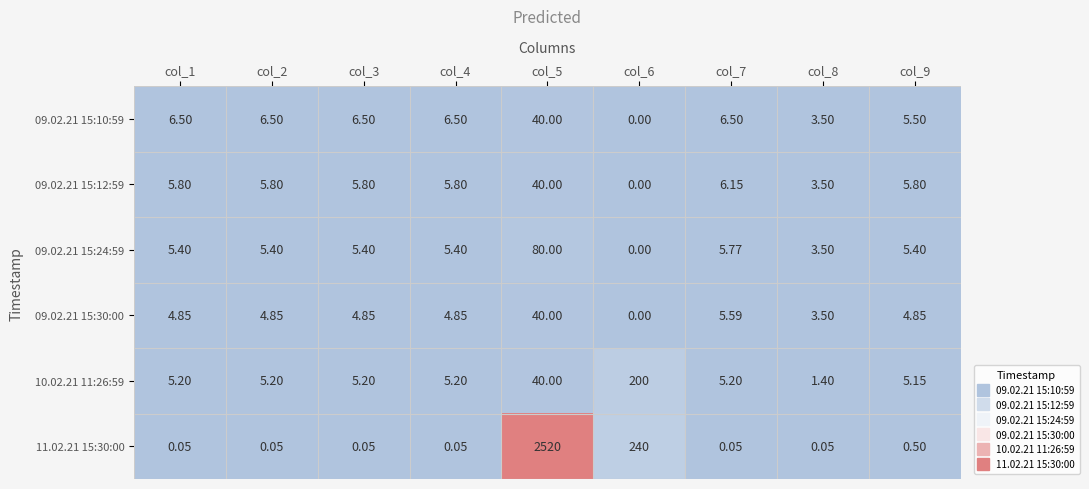

Is the value of 09.02.21 15:10:59 at col_6 greater than the value of 10.02.21 11:26:59 at col_1?

No